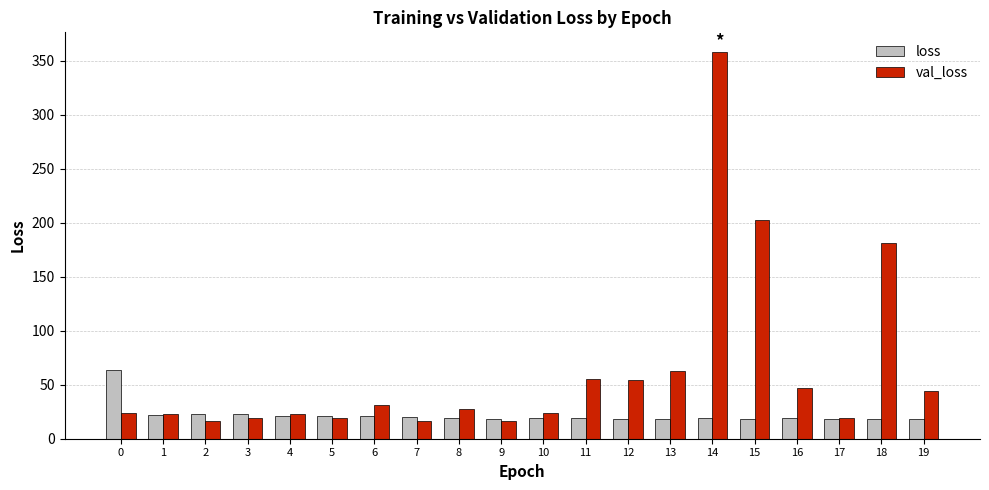

Read the val_loss value at 19.

44.2